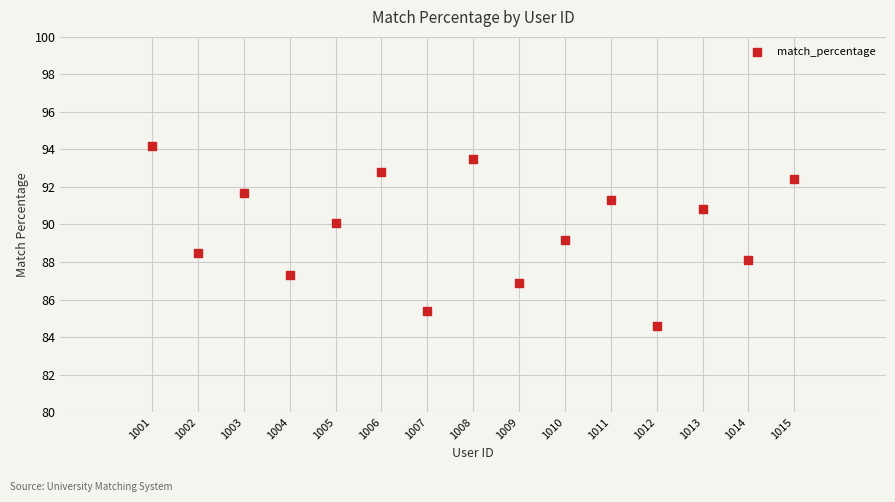

What Y value in the scatter plot is closest to 89?

89.2